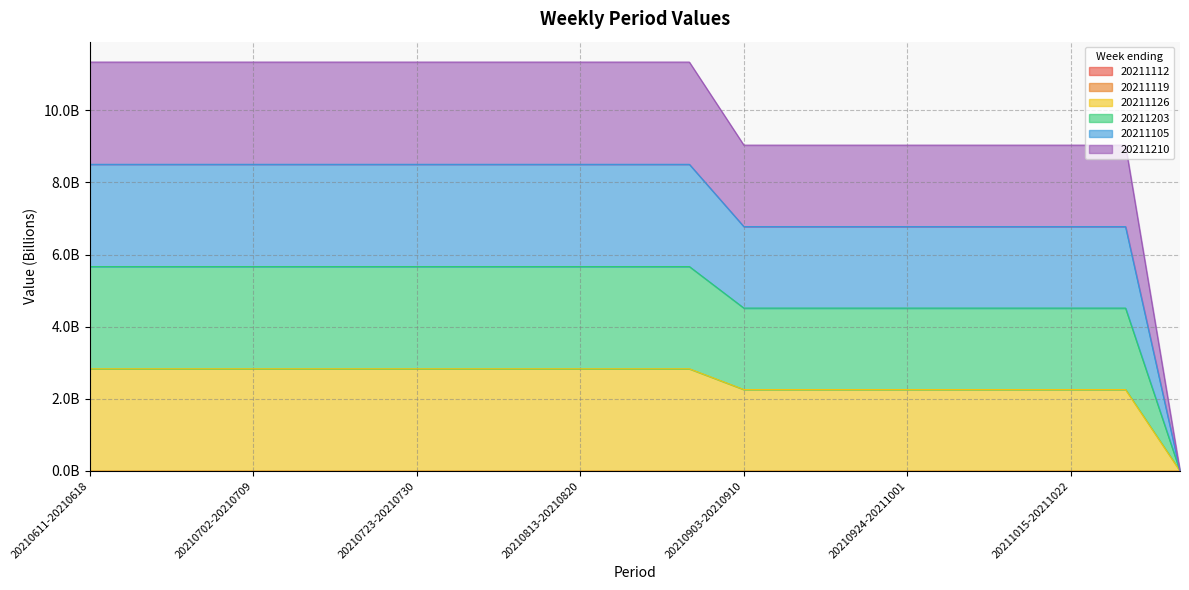

True or false: 20211105 and 20211126 cross at least once.

False